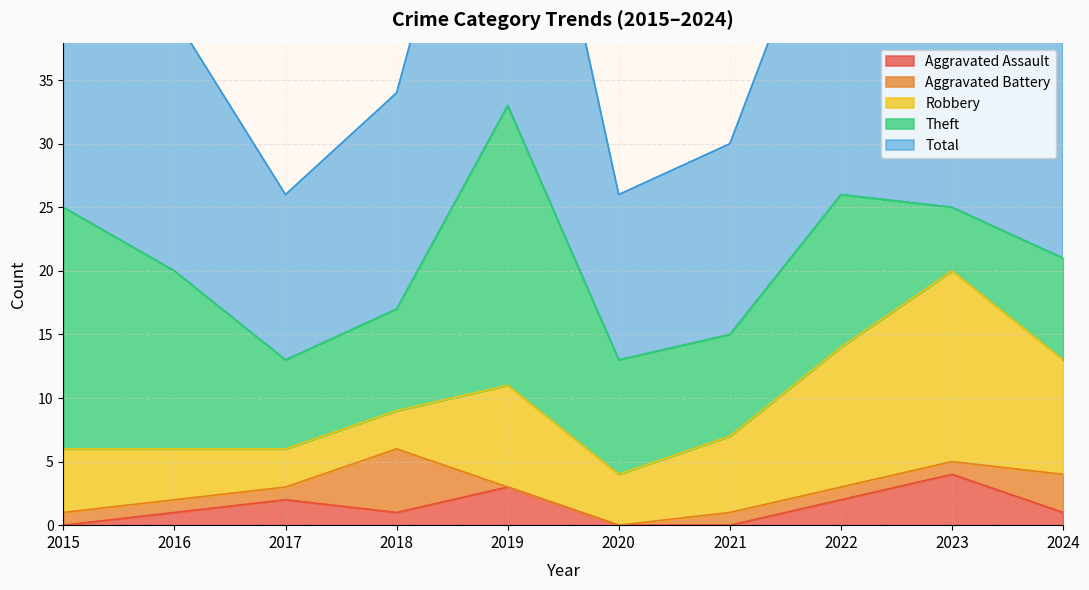

Rank the categories by Aggravated Battery value from highest to lowest.

2018, 2024, 2015, 2016, 2017, 2021, 2022, 2023, 2019, 2020